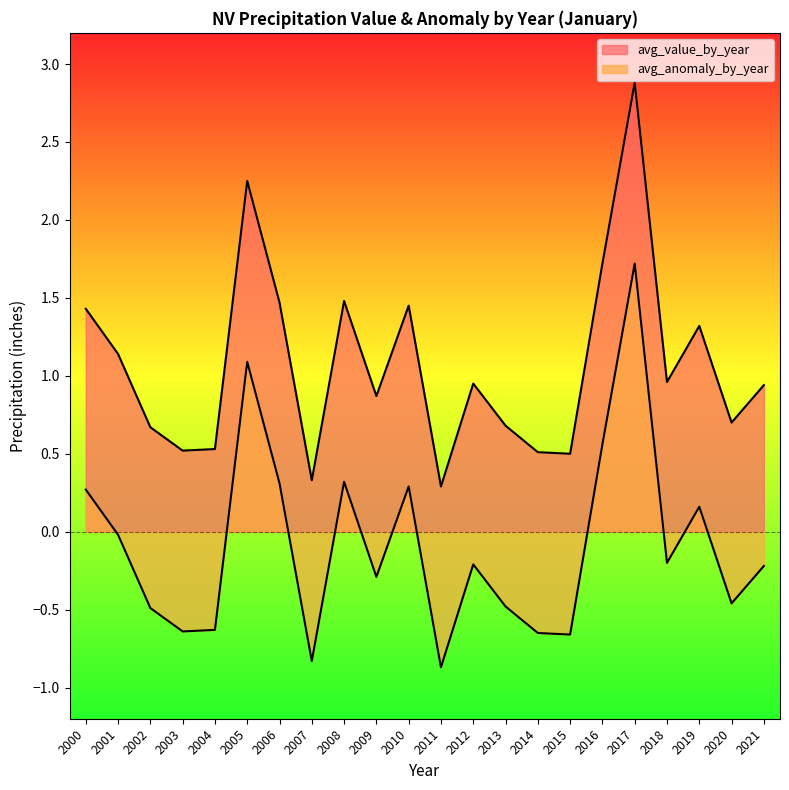

Which series has the largest total across all categories?

avg_value_by_year